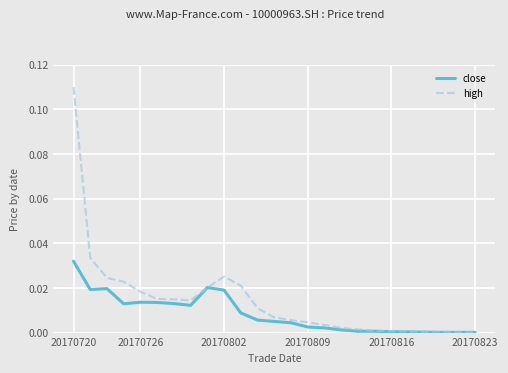

Which series has the largest range (max minus min)?

high